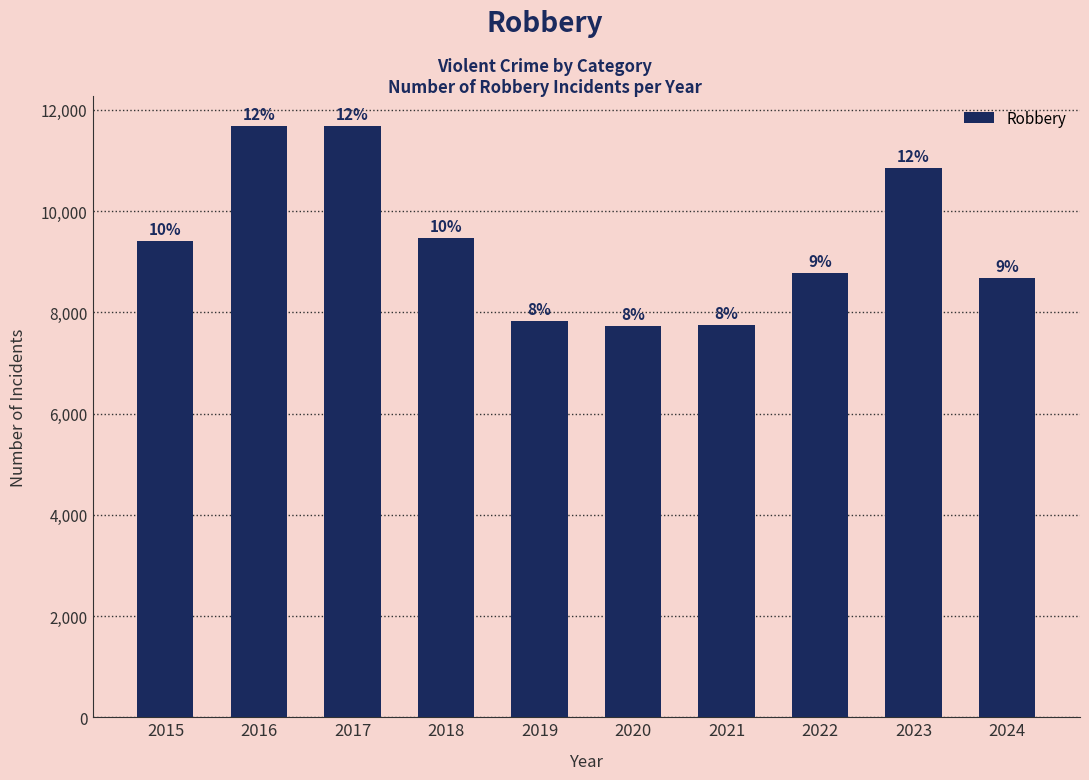

Which label corresponds to the smallest value in the chart?

2020